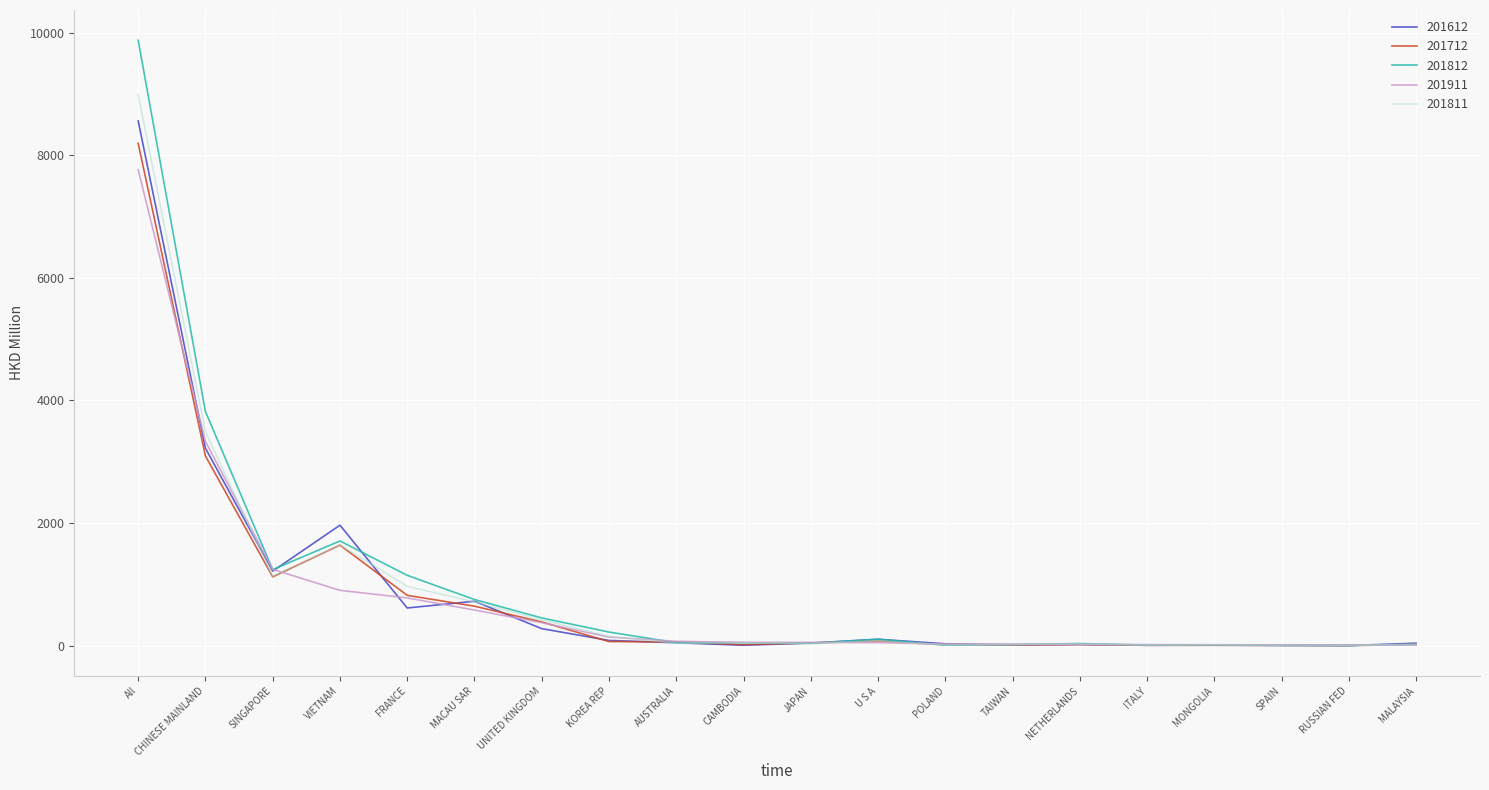

Which series has the widest spread of values?

201812